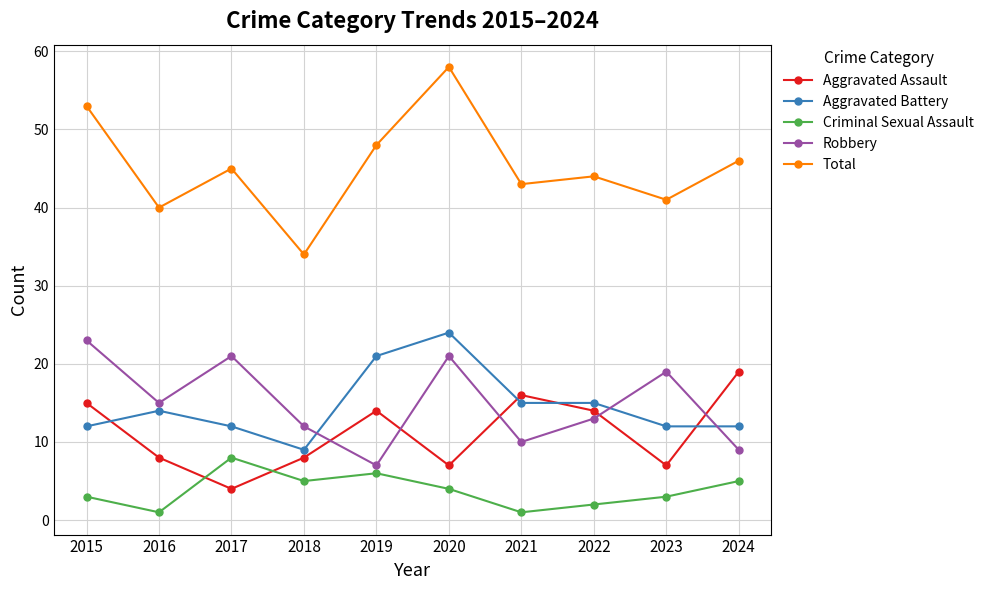

The value of Aggravated Battery at 2020 is 24. True or false?

True